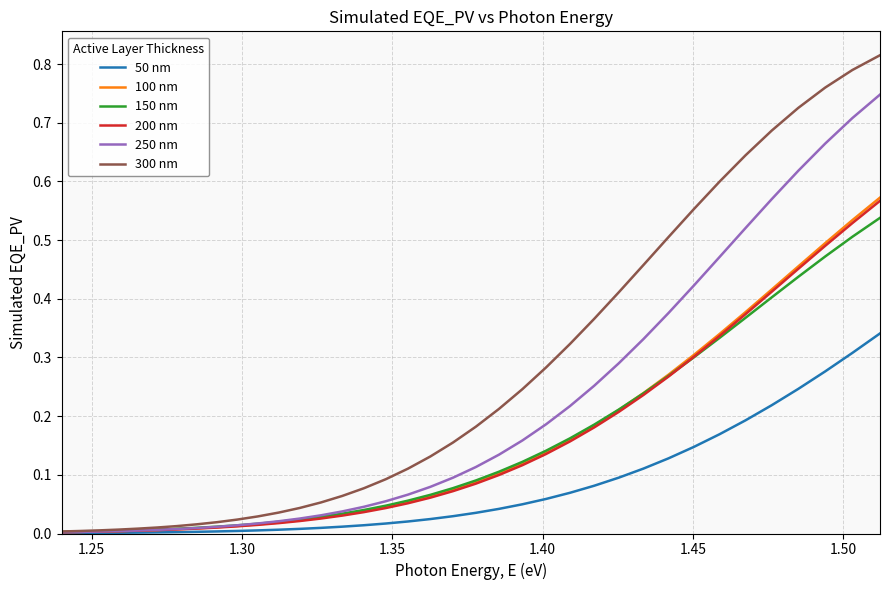

Which series has the widest spread of values?

300 nm